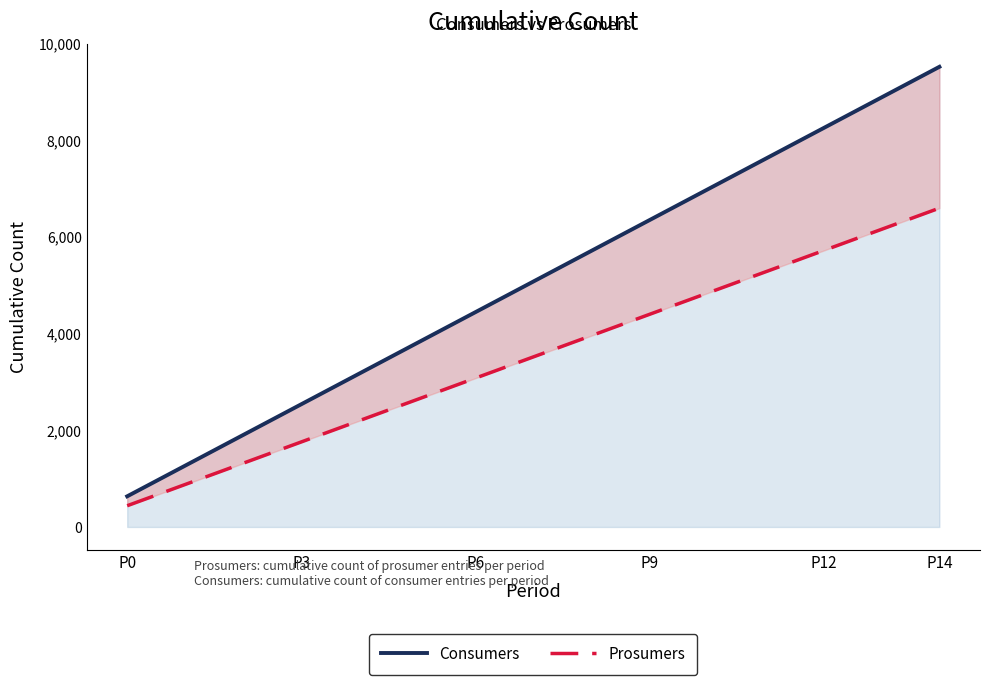

Which series has the largest range (max minus min)?

Consumers